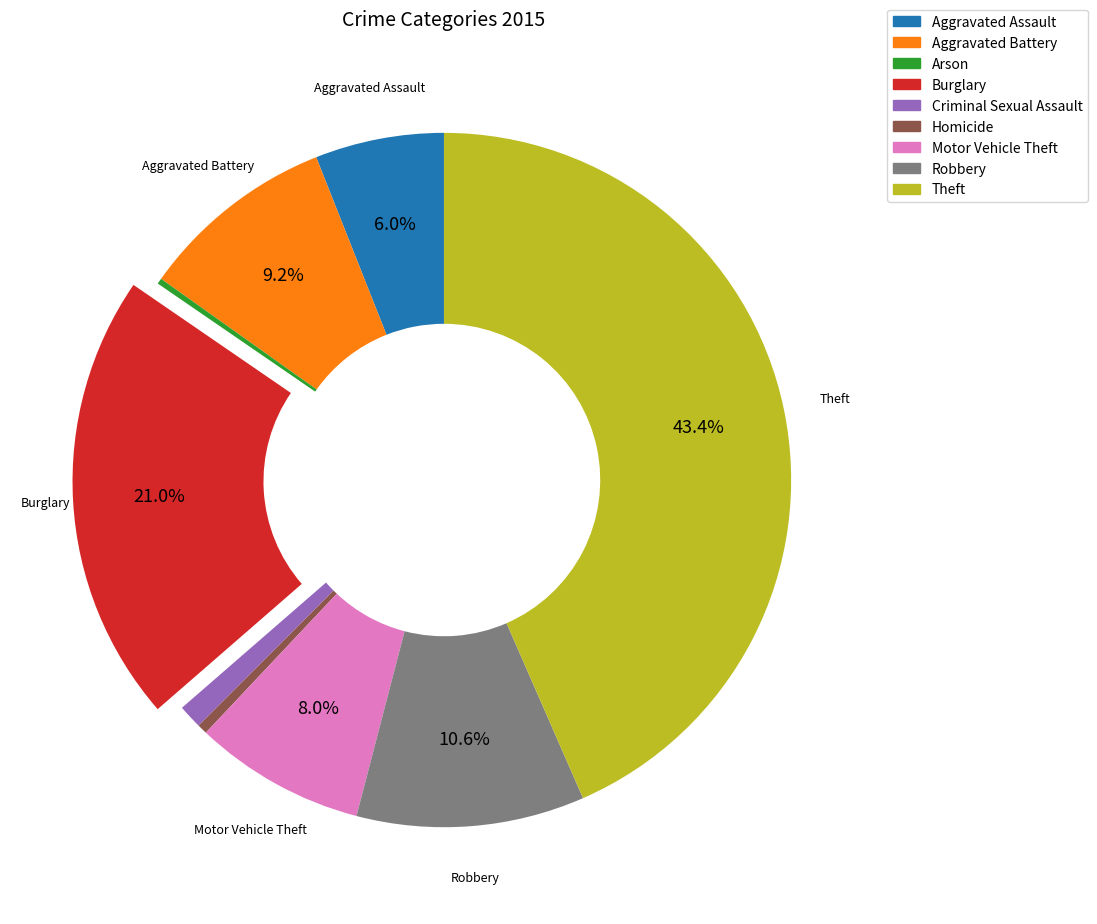

The Aggravated Assault slice represents 20% of the pie. True or false?

False